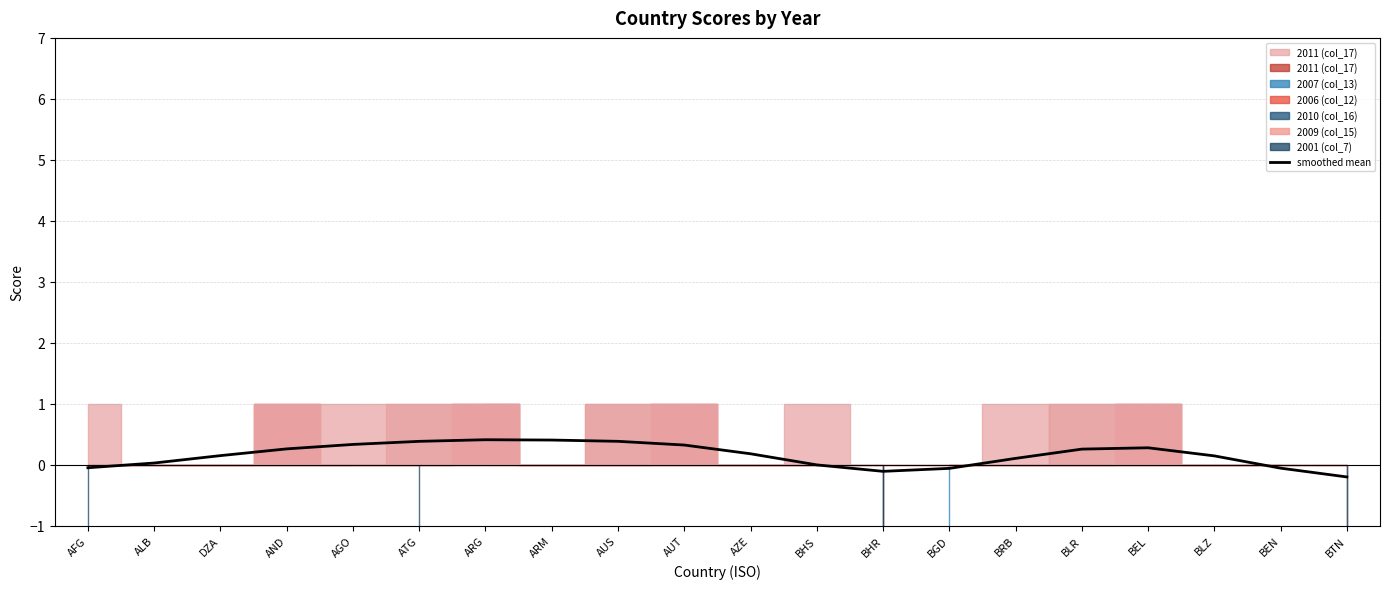

What is the label of the 13th point from the left?

BHR